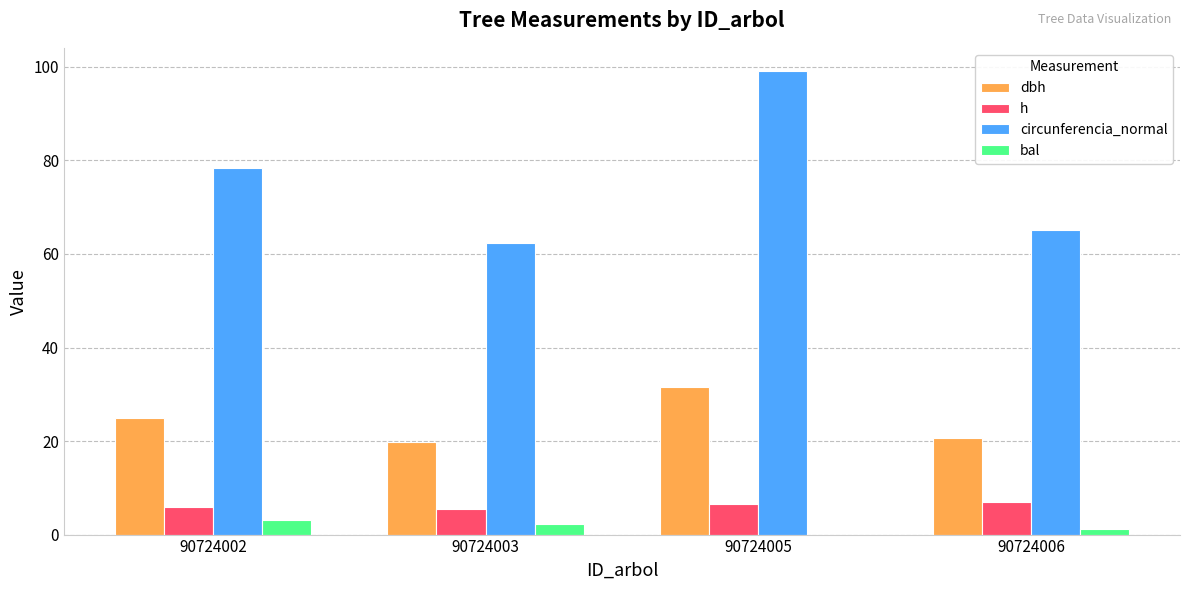

What is the maximum value shown in the chart?

99.1